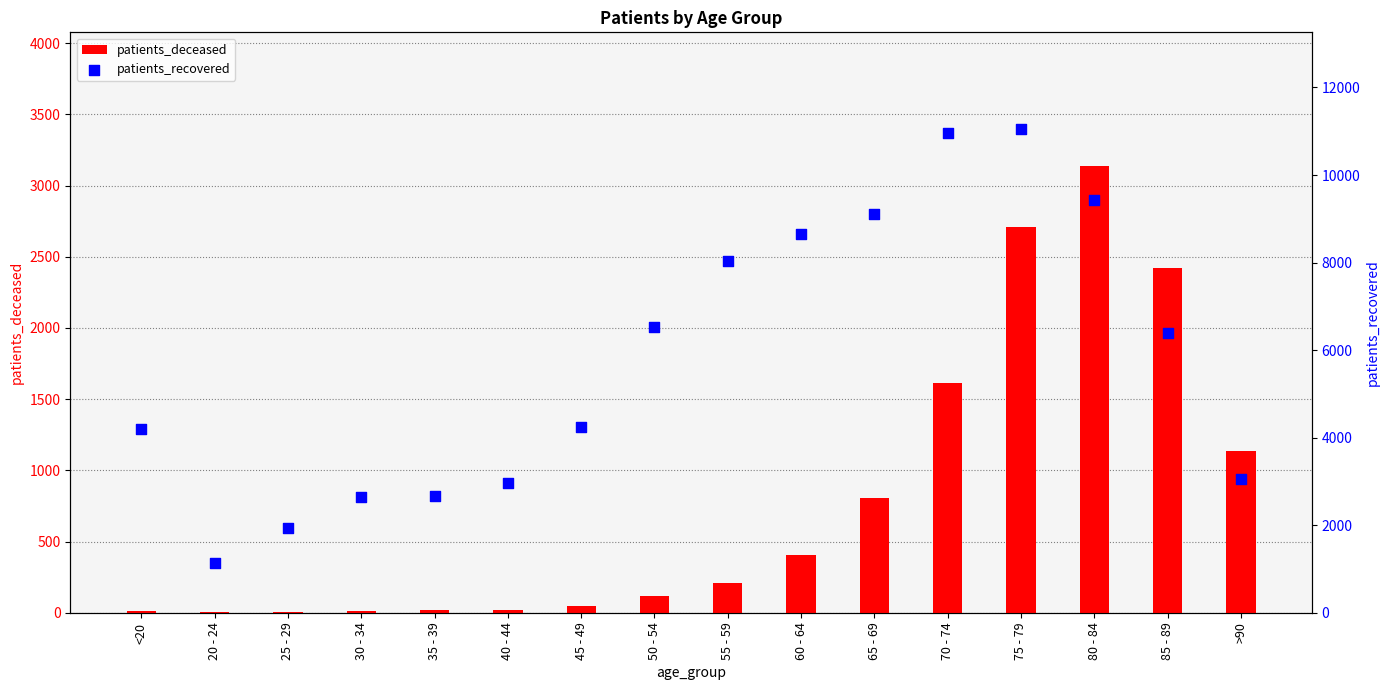

What are all the series names shown in the legend?

patients_deceased, patients_recovered